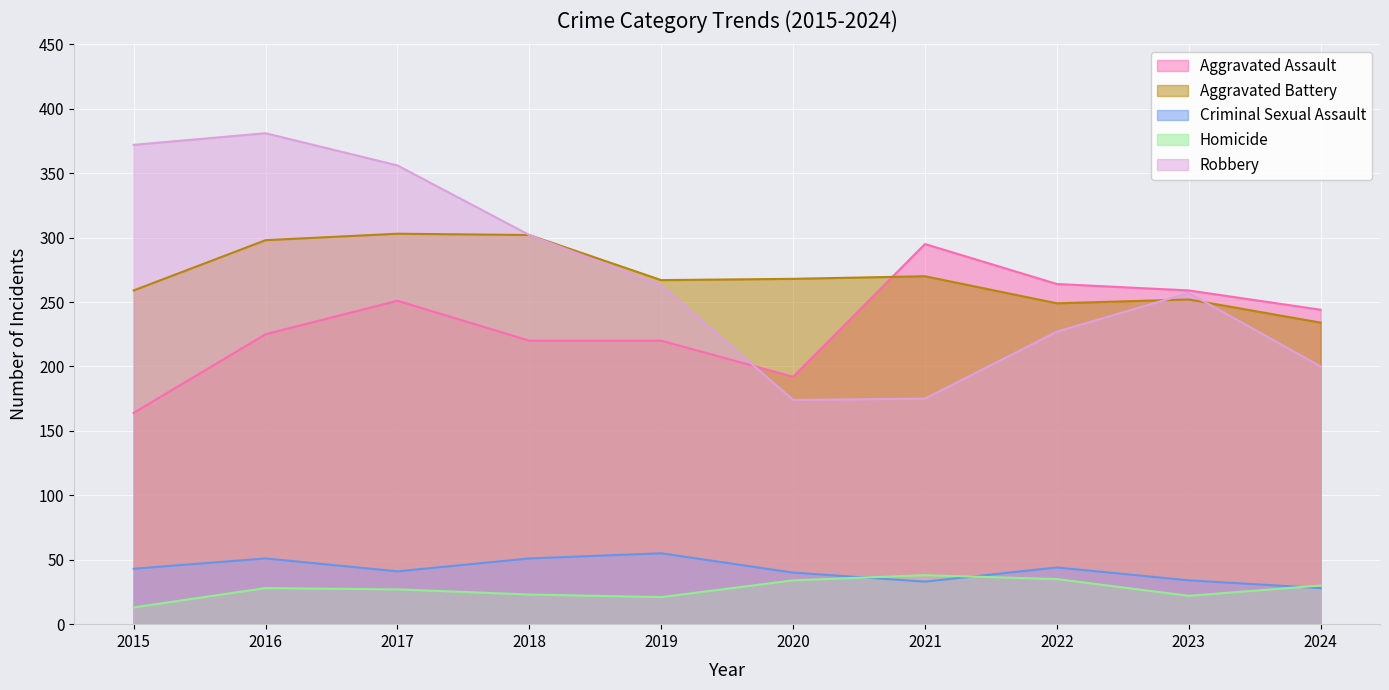

Is the value of Aggravated Assault at 2016 greater than the value of Criminal Sexual Assault at 2016?

Yes